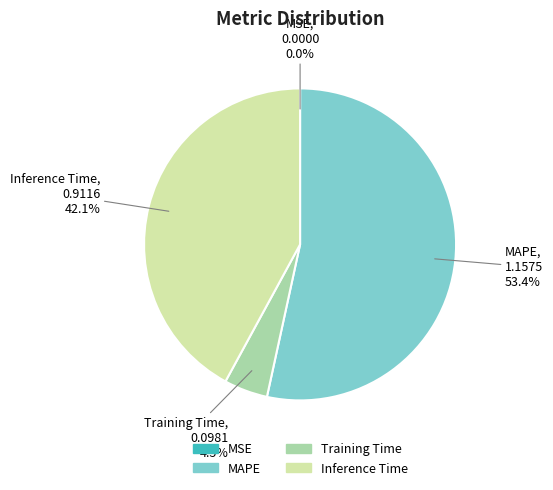

How much of the chart is everything except Training Time?

95.5%